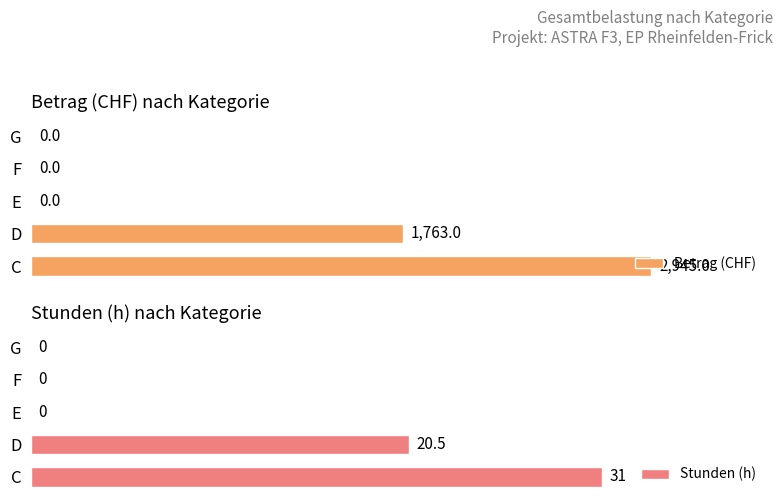

Reading left to right, list all the values displayed in this chart.

Betrag (CHF): 2945.0	1763.0	0.0	0.0	0.0
Stunden (h): 31.0	20.5	0.0	0.0	0.0